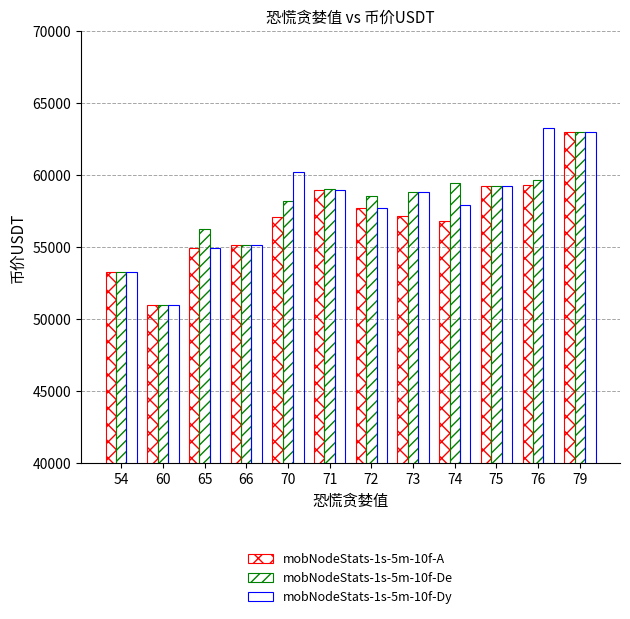

List the series in order of their overall mean, highest first.

mobNodeStats-1s-5m-10f-Dy, mobNodeStats-1s-5m-10f-De, mobNodeStats-1s-5m-10f-A